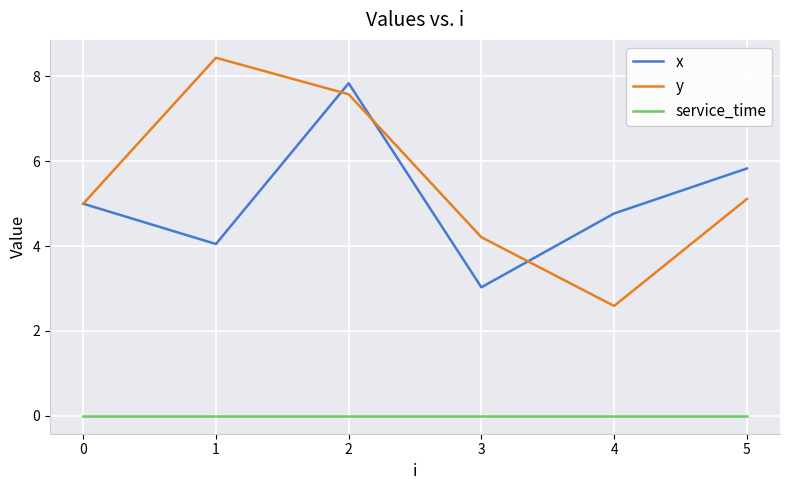

Which series has the widest spread of values?

y